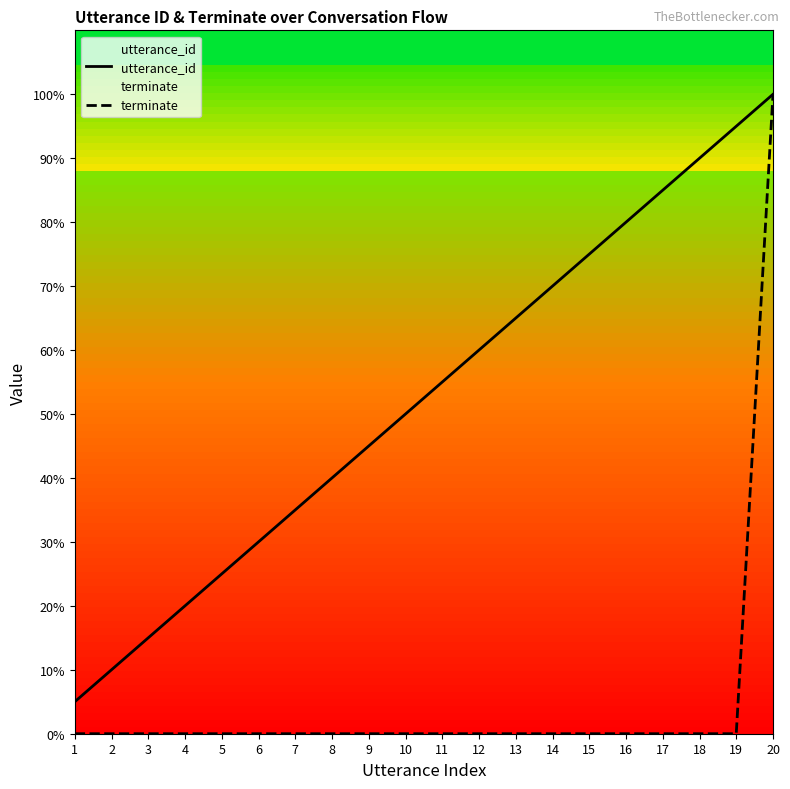

Which series contains the lowest Y value?

terminate